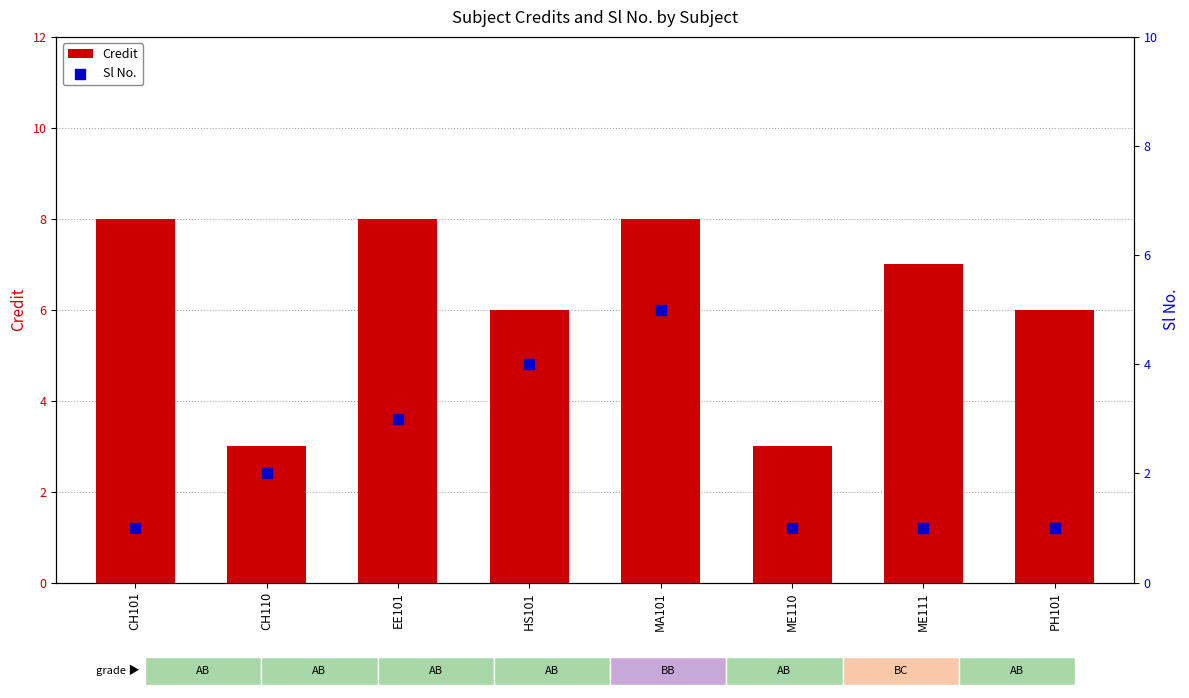

Which series has the largest total across all categories?

Credit